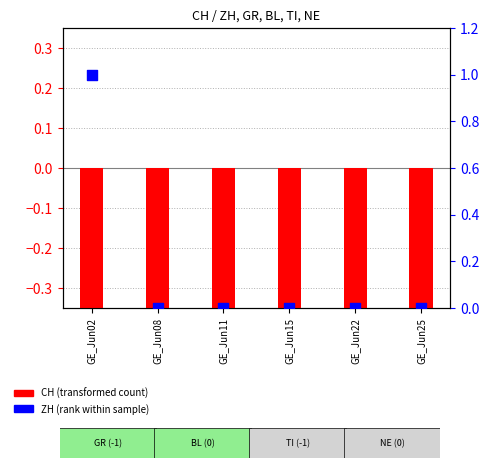

At which category is the sum across all series the highest?

GE_Jun02